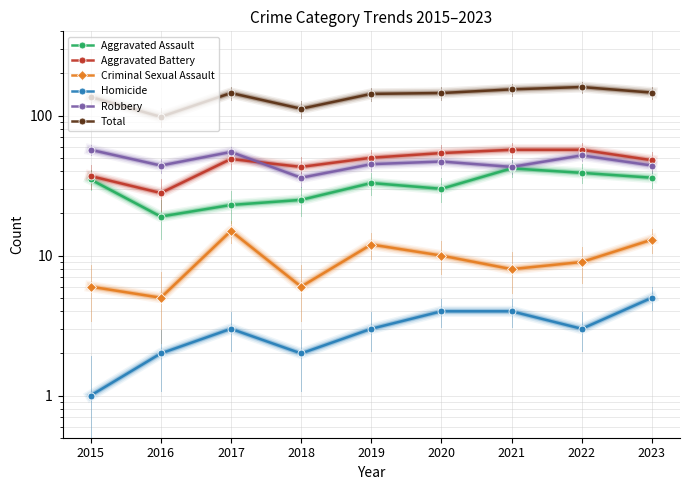

In Homicide, how many points are higher than both neighbors (excluding endpoints)?

1